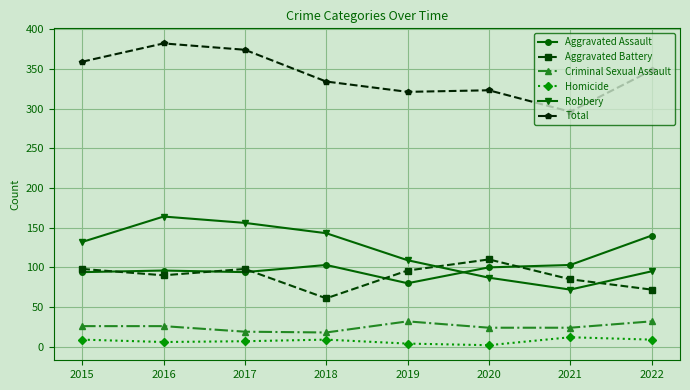

Which series has the widest spread of values?

Robbery